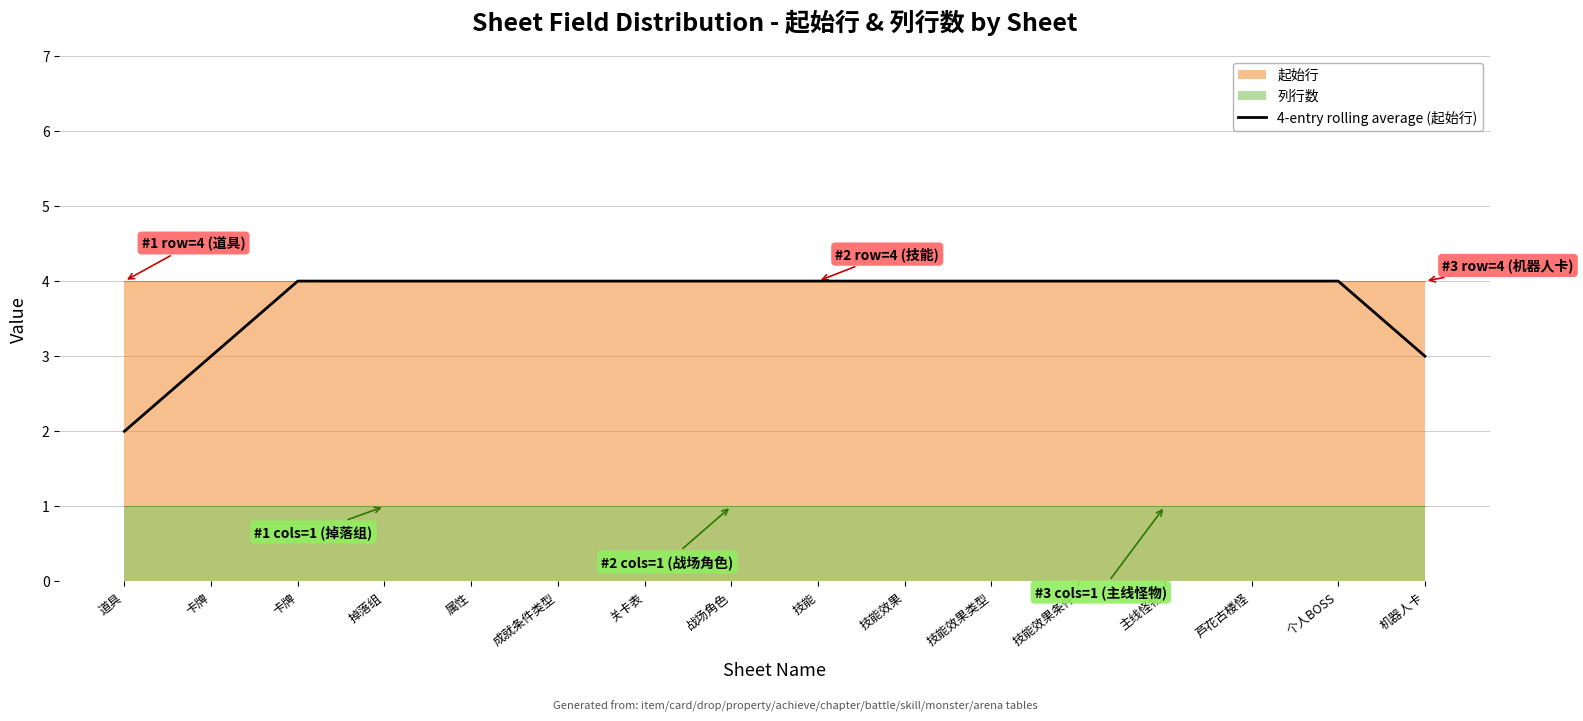

Reading right to left, what are all the values shown in this chart?

机器人卡=3	个人BOSS=4	芦花古楼怪=4	主线怪物=4	技能效果条件=4	技能效果类型=4	技能效果=4	技能=4	战场角色=4	关卡表=4	成就条件类型=4	属性=4	掉落组=4	卡牌=4	卡牌=3	道具=2